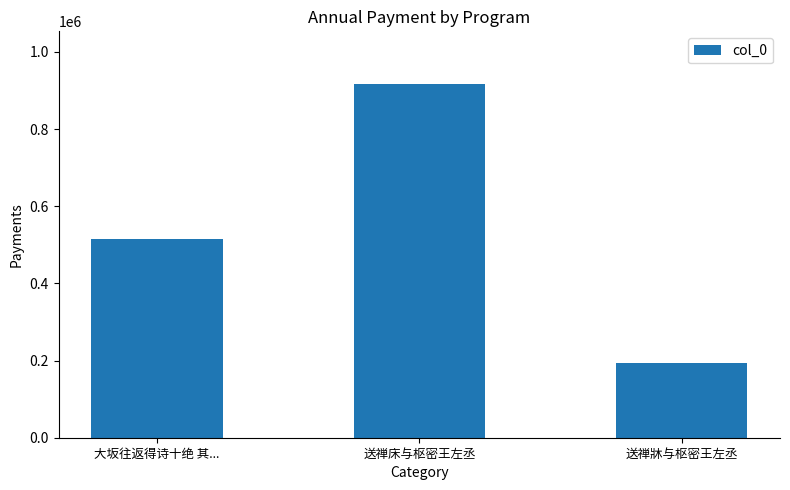

Approximately how many times larger is the value at 送禅牀与枢密王左丞 compared to 送禅床与枢密王左丞?

0.2